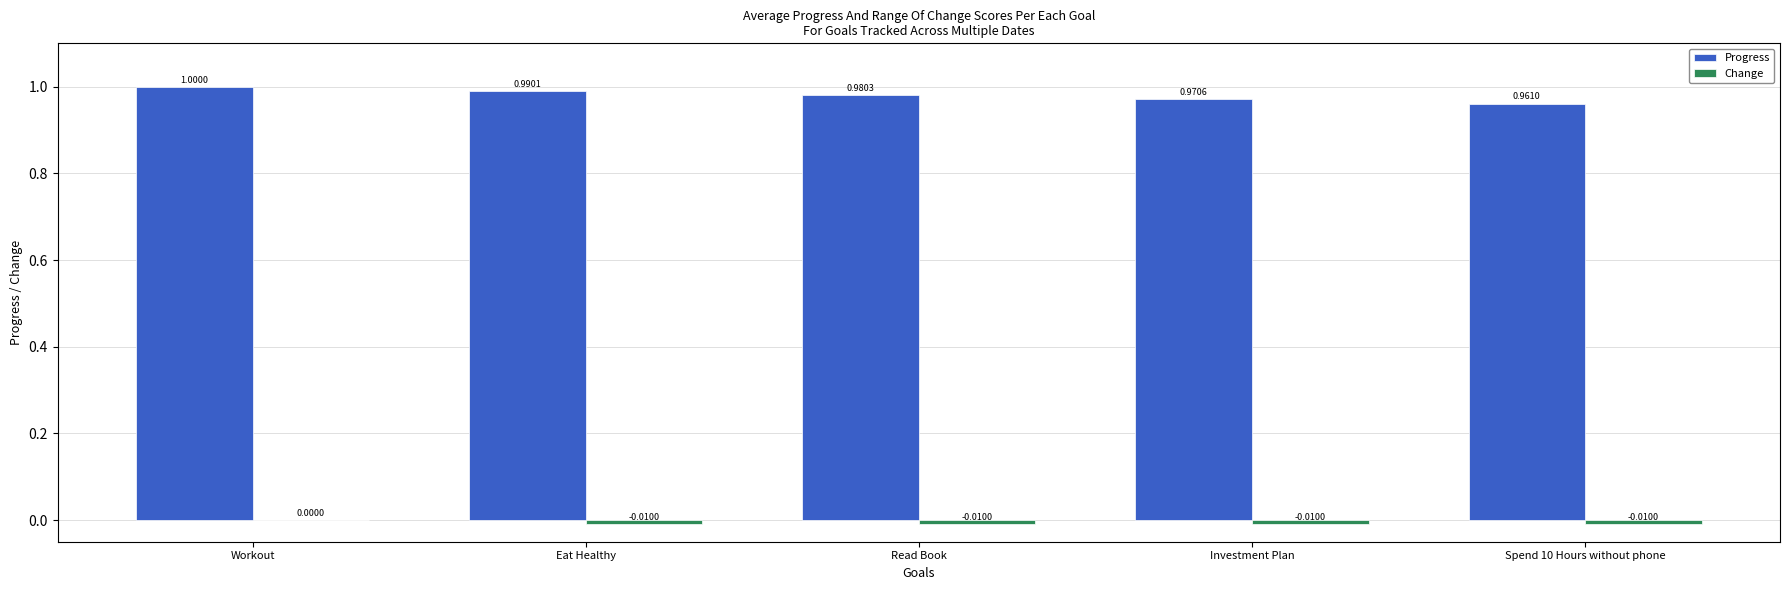

How many Progress values are between 0 and 1?

5